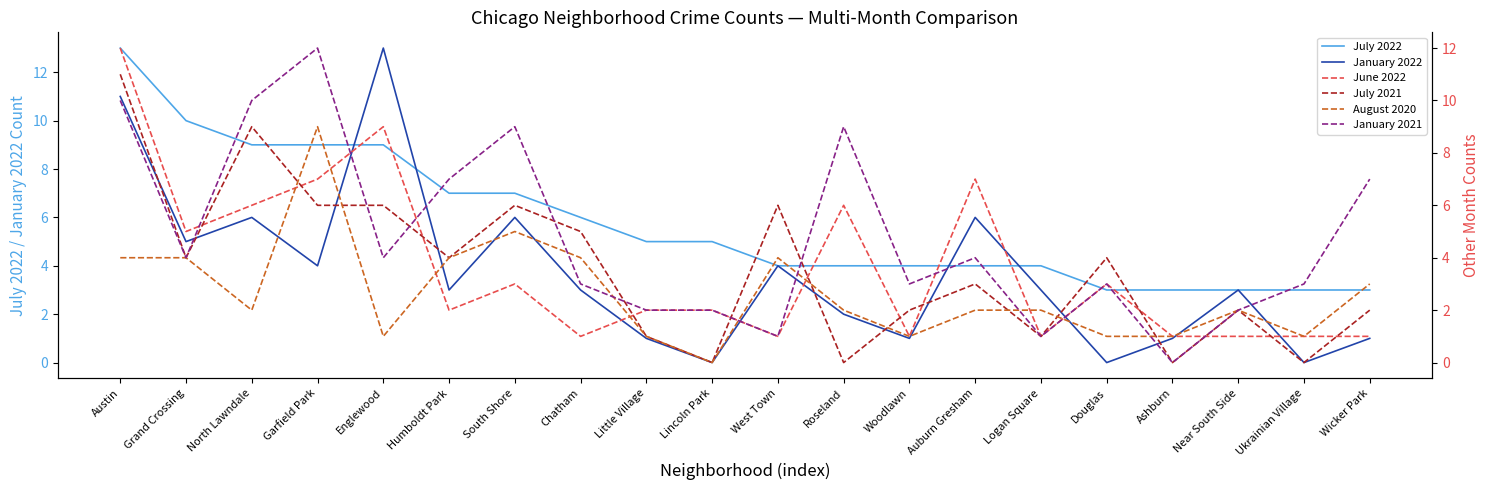

What is the highest value of the January 2021 series?

12